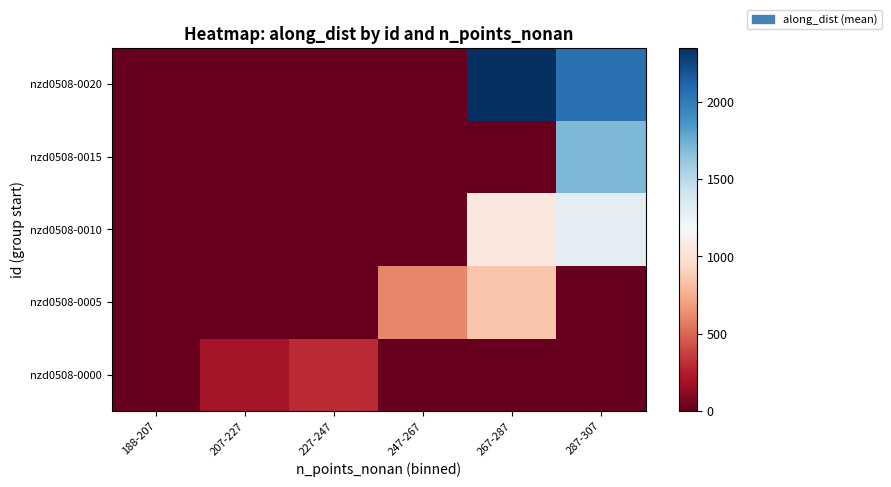

True or false: nzd0508-0012 has a value of 569.7 at along_dist.

False